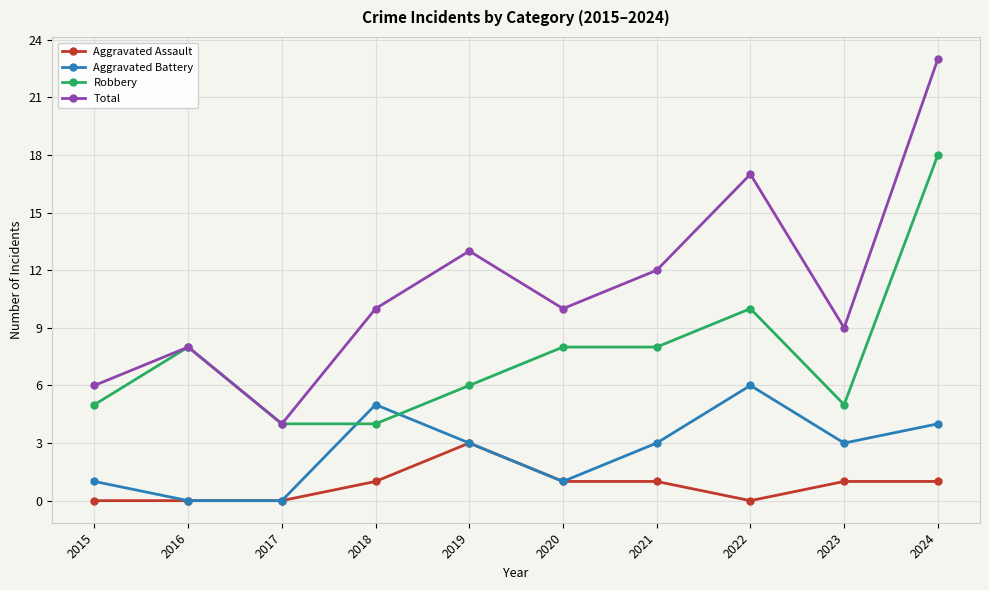

Which series has the largest total across all categories?

Total